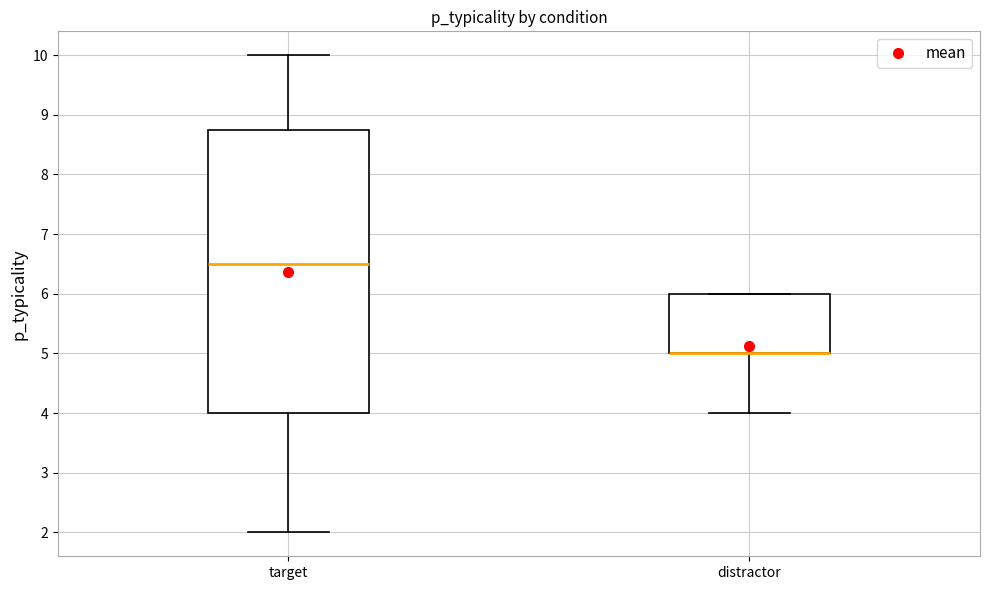

Which box is the tallest, from its lower edge to its upper edge?

target